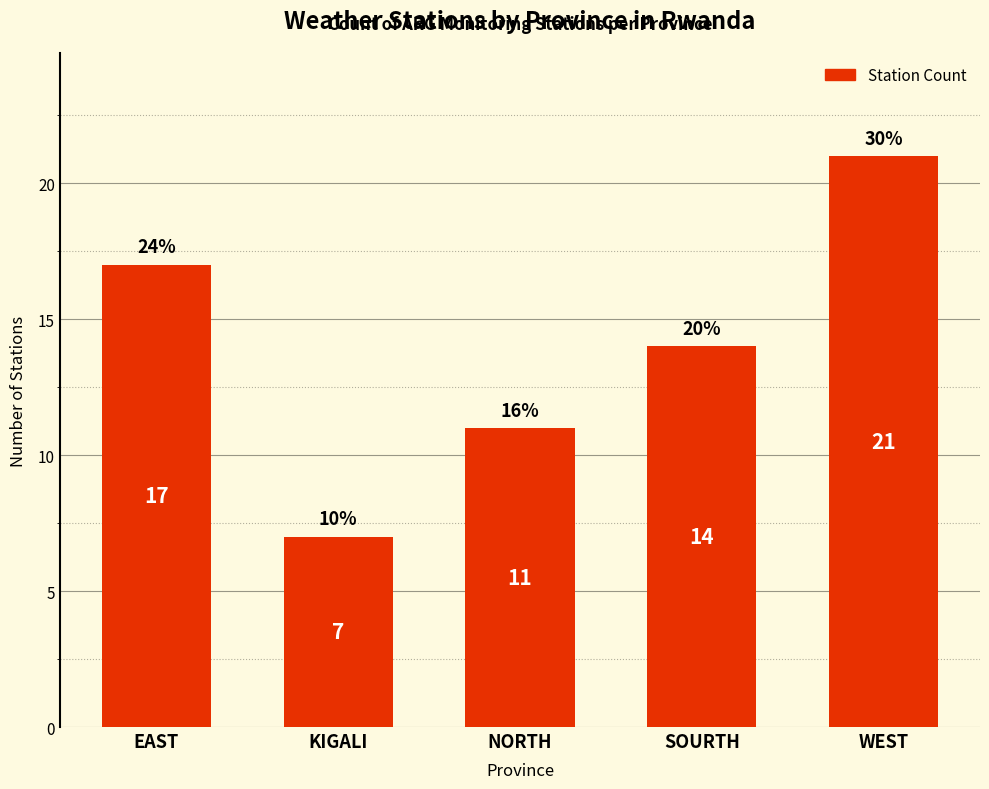

What is the smallest value displayed?

7